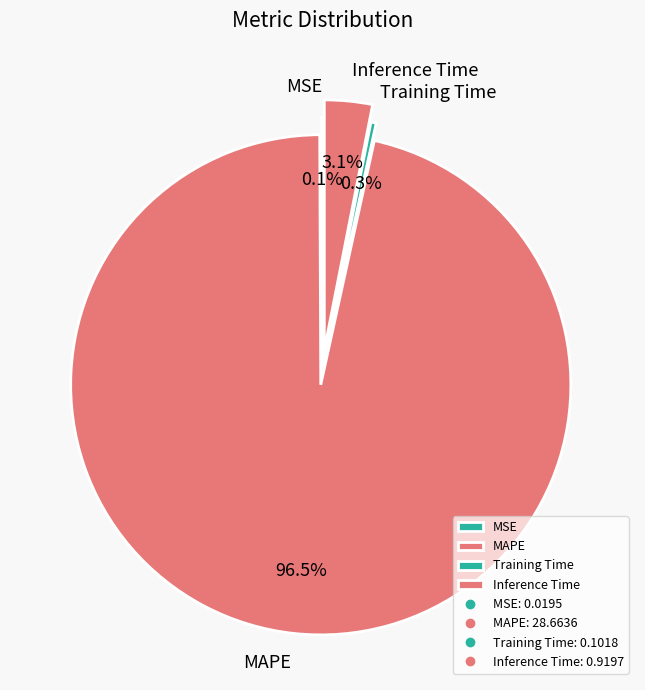

Does any single category account for the majority?

Yes